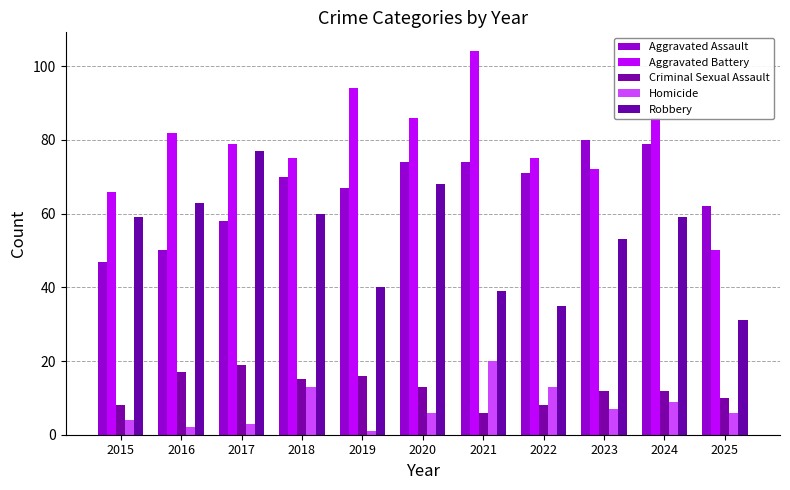

What is the value of the Robbery bar at the 5th from the left?

40